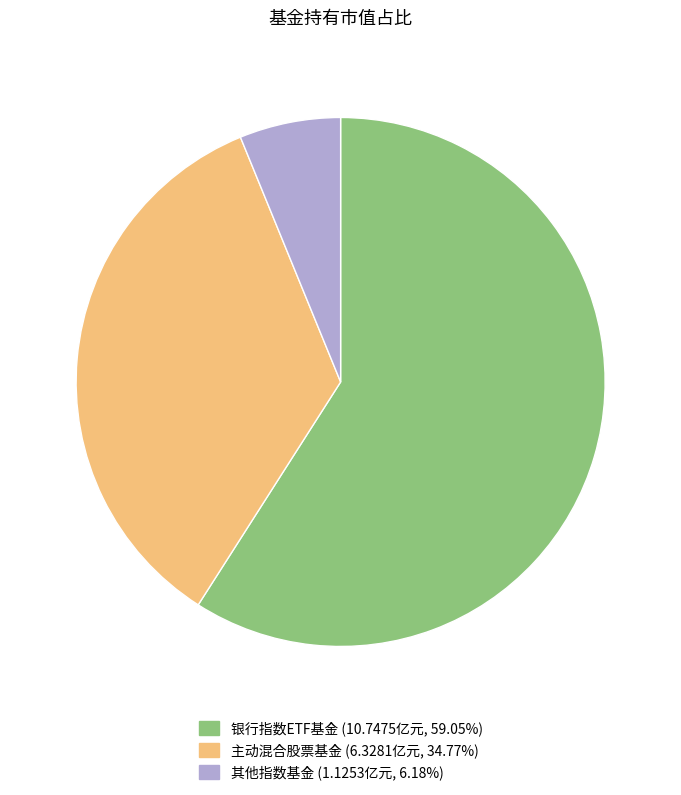

Is there a majority slice in this chart?

Yes